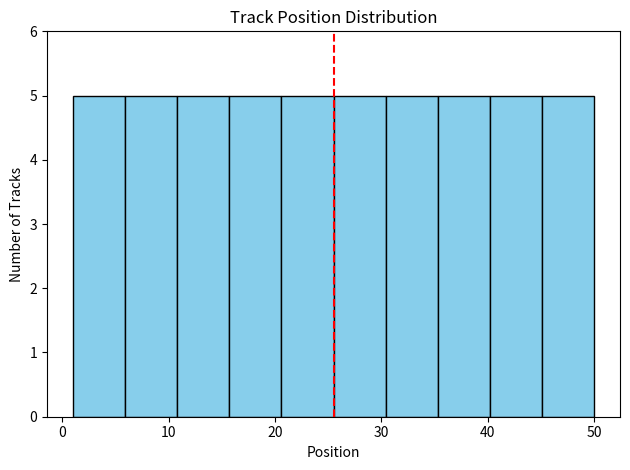

Reading left to right, list every bar in this chart as the range it spans on the x-axis followed by its height. Neither the bar edges nor the heights are printed on the chart, so give them approximately, as read against the axes.

1.0 to 5.9: 5
5.9 to 10.8: 5
10.8 to 15.7: 5
15.7 to 20.6: 5
20.6 to 25.5: 5
25.5 to 30.4: 5
30.4 to 35.3: 5
35.3 to 40.2: 5
40.2 to 45.1: 5
45.1 to 50.0: 5